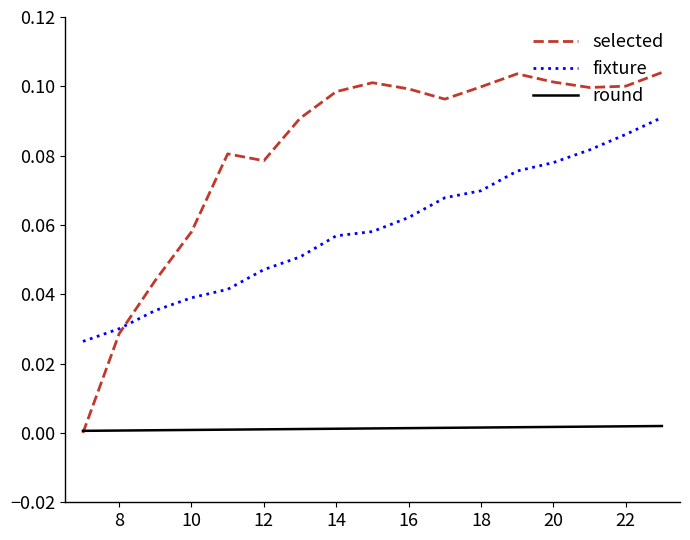

Which series has the largest total across all categories?

selected